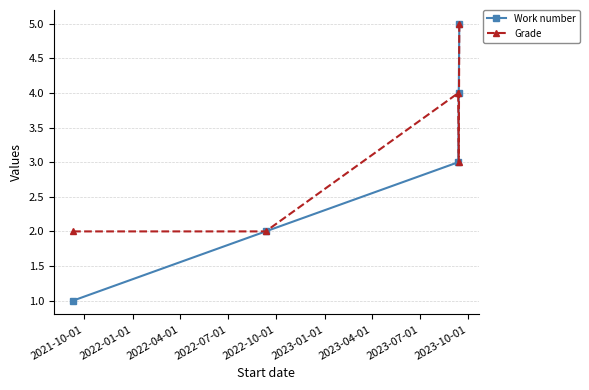

Which series has the widest spread of values?

Work number